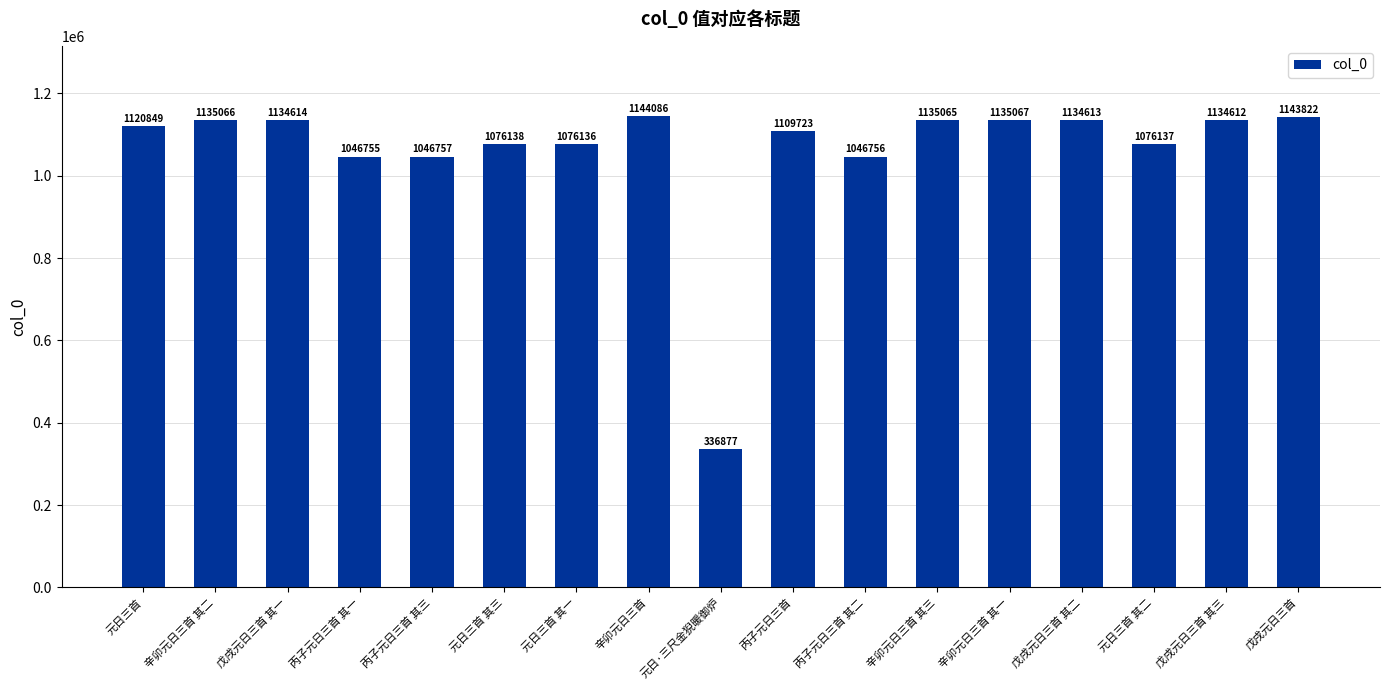

List the labels in order of value, smallest first.

元日·三尺金猊暖御炉, 丙子元日三首 其一, 丙子元日三首 其二, 丙子元日三首 其三, 元日三首 其一, 元日三首 其二, 元日三首 其三, 丙子元日三首, 元日三首, 戊戌元日三首 其三, 戊戌元日三首 其二, 戊戌元日三首 其一, 辛卯元日三首 其三, 辛卯元日三首 其二, 辛卯元日三首 其一, 戊戌元日三首, 辛卯元日三首